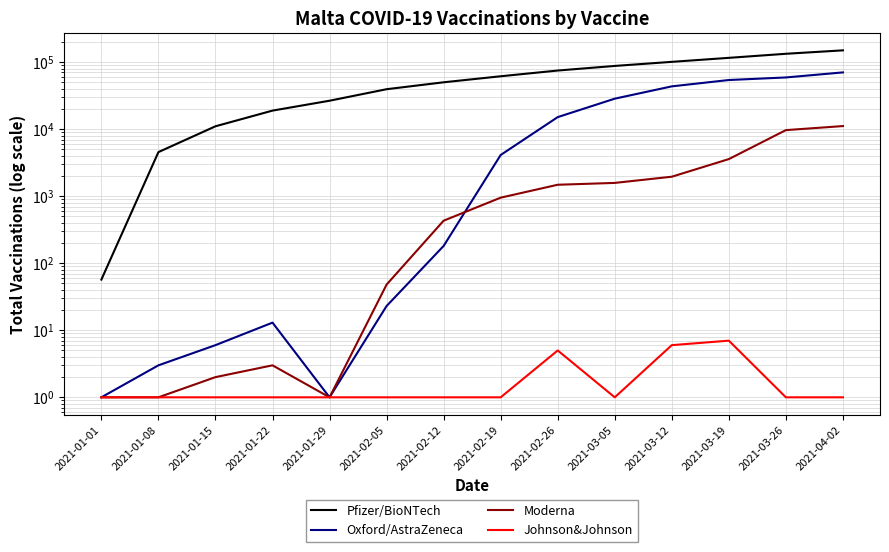

How many interior local peaks does the Moderna series have?

1